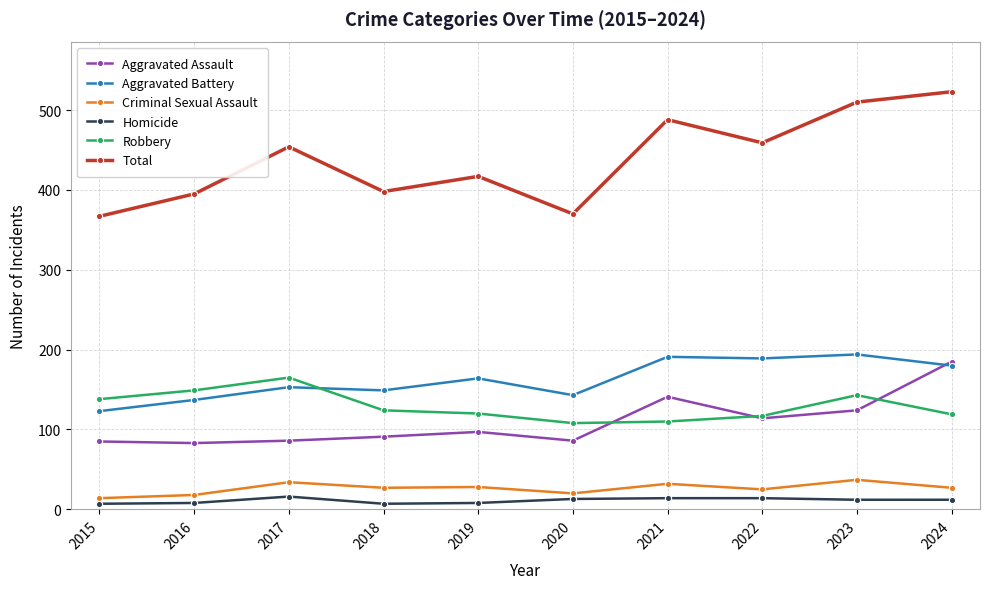

Count the number of categories in the chart.

10